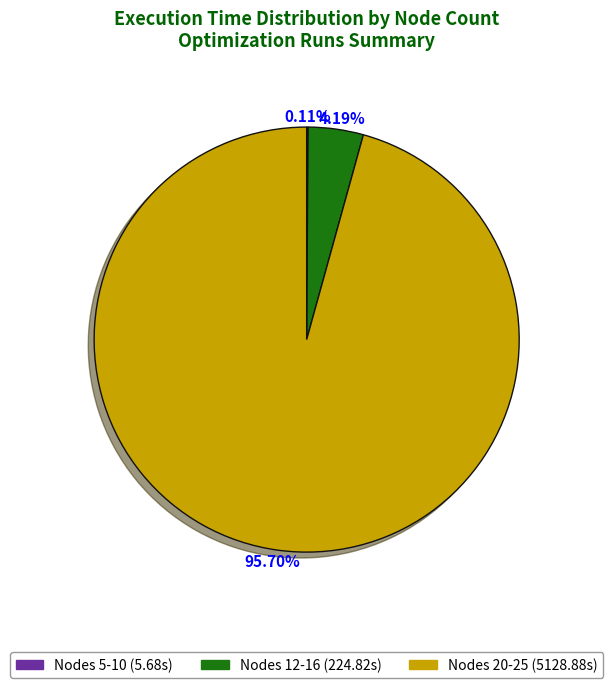

Does any single category account for the majority?

Yes